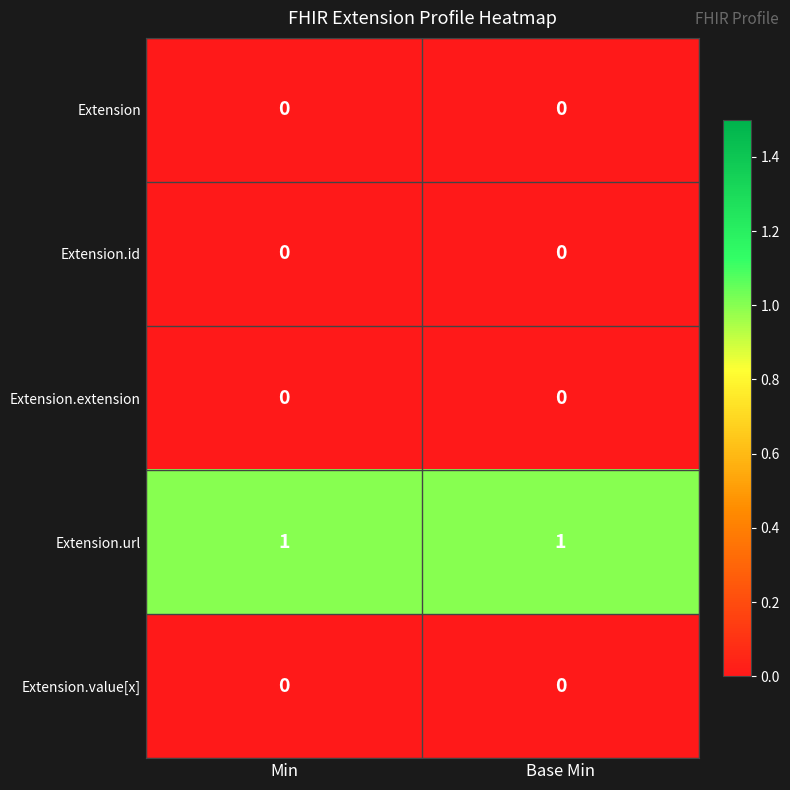

The Extension.url series shows 1 at Base Min. True or false?

True